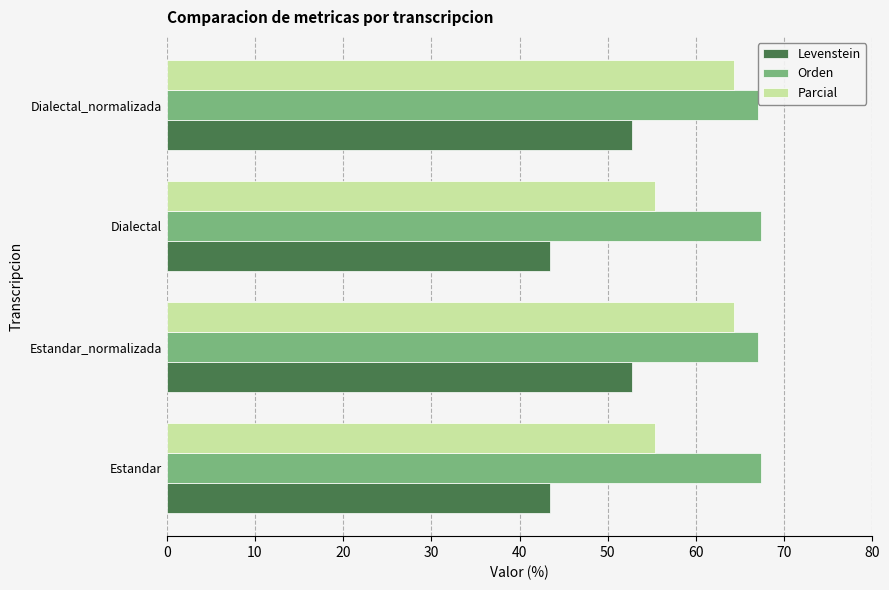

Which series has the widest spread of values?

Levenstein